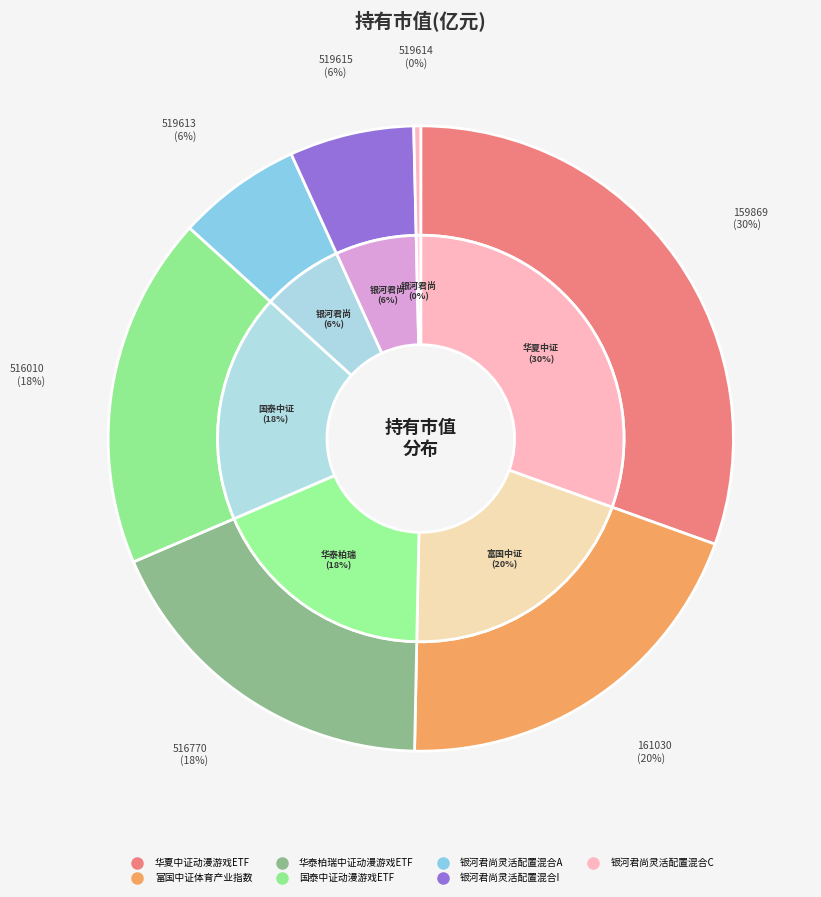

Does any single category account for the majority?

No